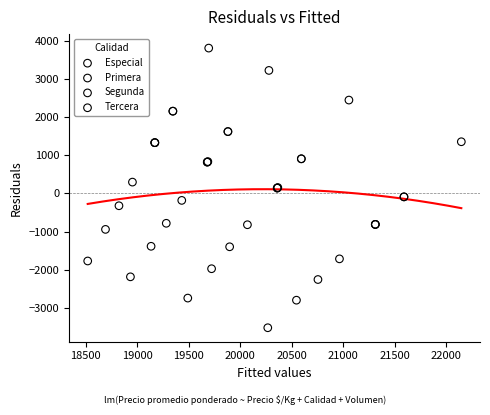

Which series has the largest Y range (max minus min)?

Tercera